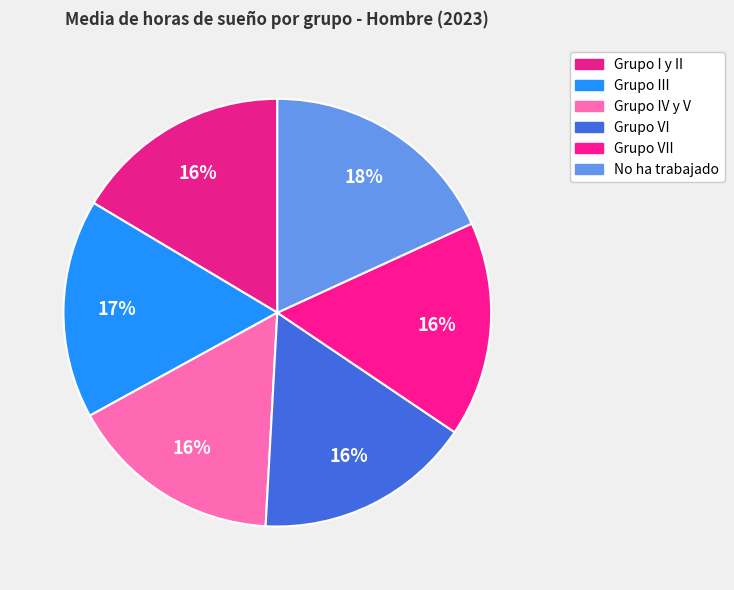

How many segments does this pie chart have?

6